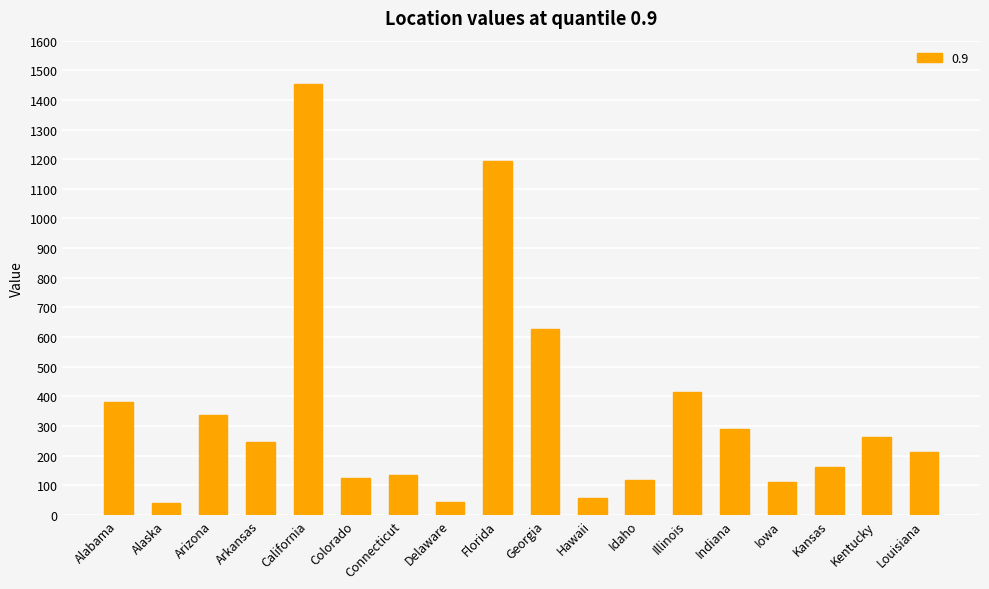

What is the difference between the maximum and minimum values?

1414